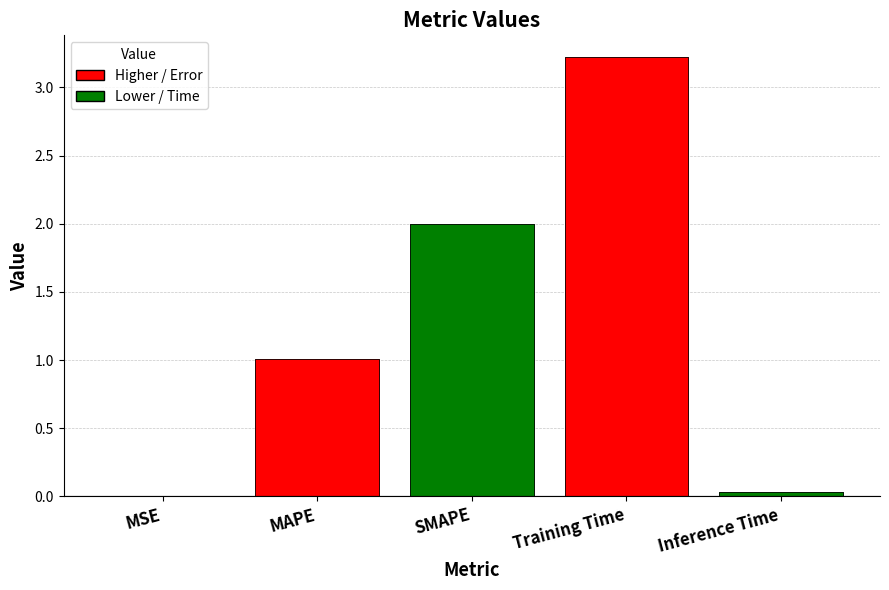

How many data points are less than 1?

2